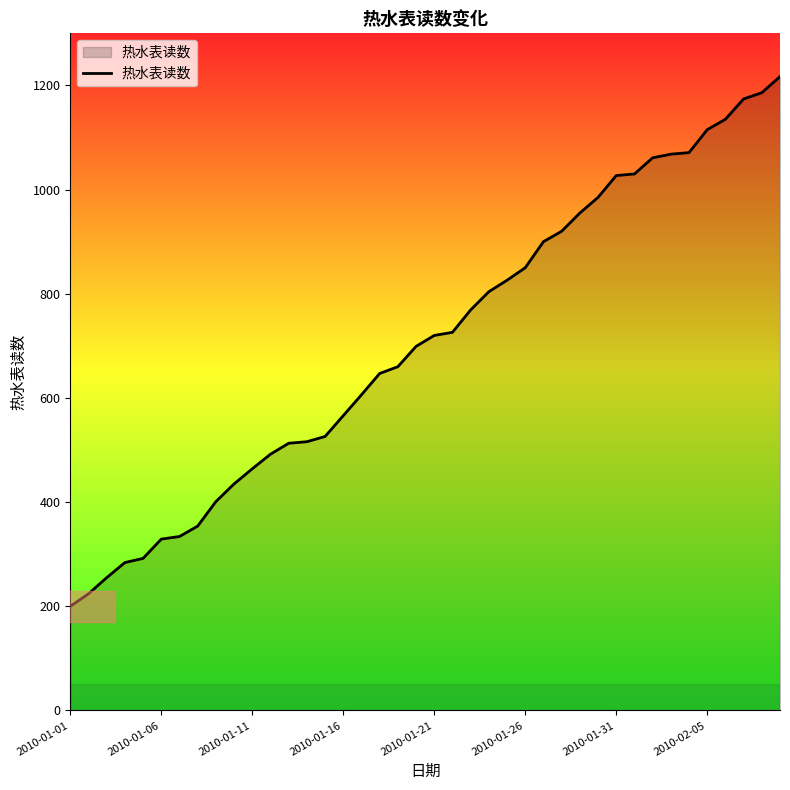

What is the difference between the maximum and minimum values?

1017